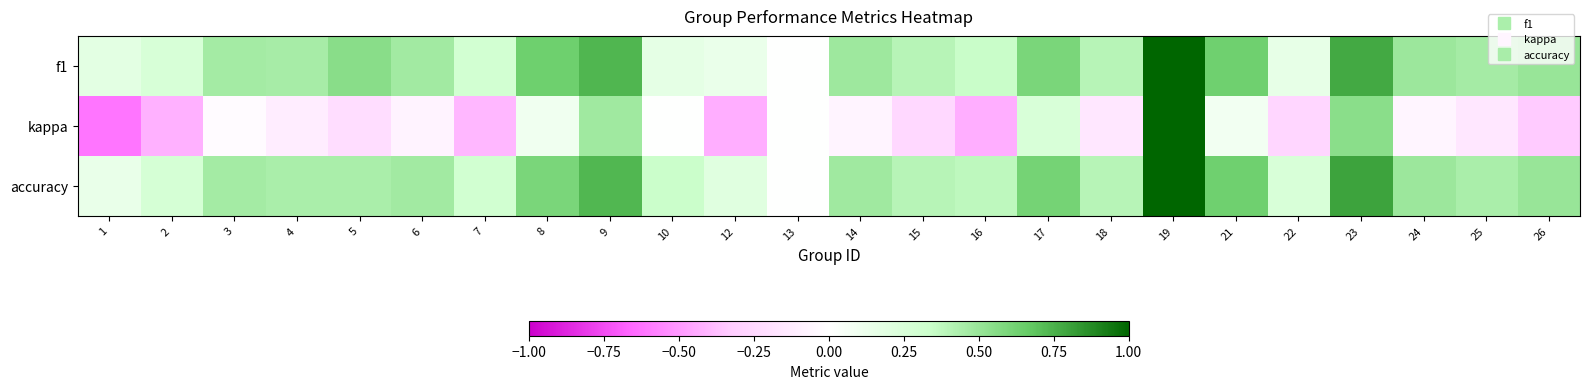

At how many categories does at least one series exceed 0?

23